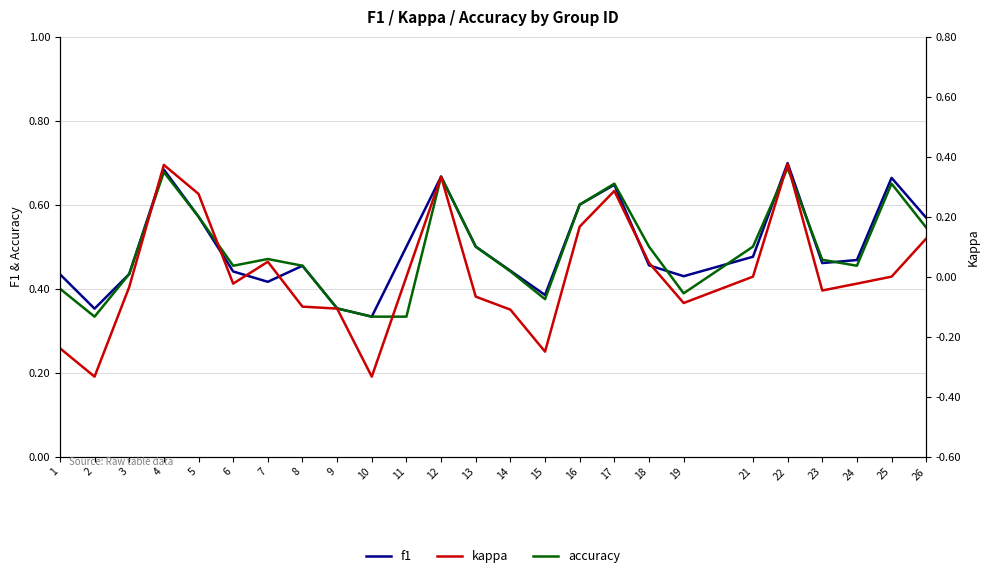

How many interior local valleys does the f1 series have?

6